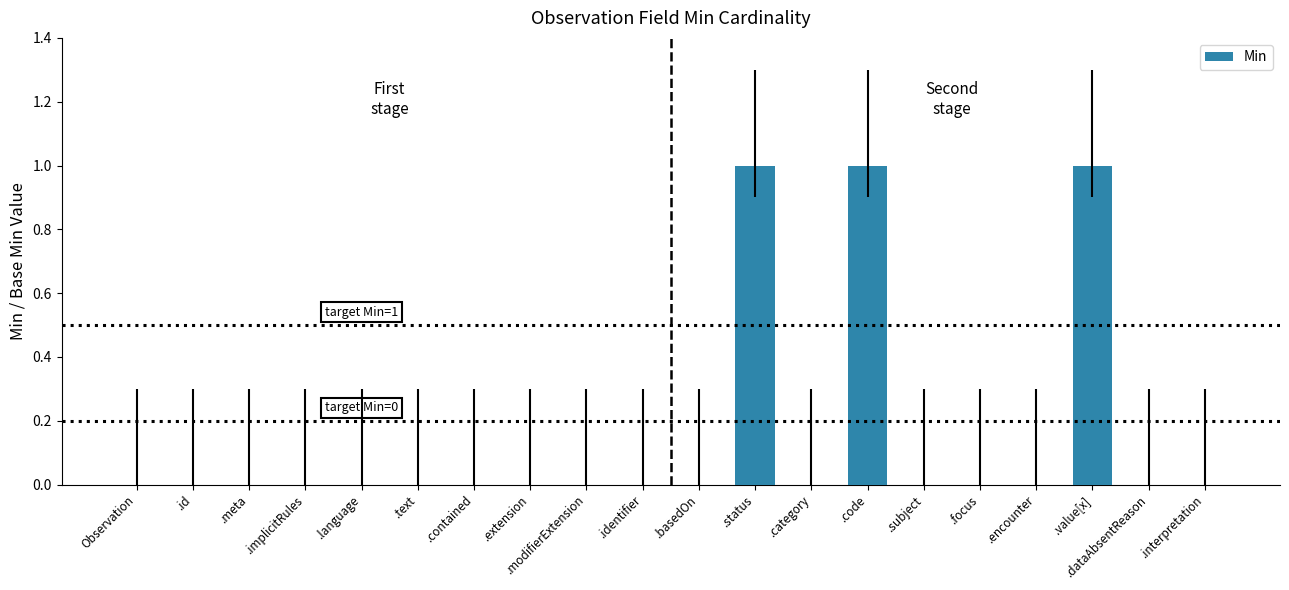

Reading right to left, list all the values displayed in this chart.

0	0	1	0	0	0	1	0	1	0	0	0	0	0	0	0	0	0	0	0